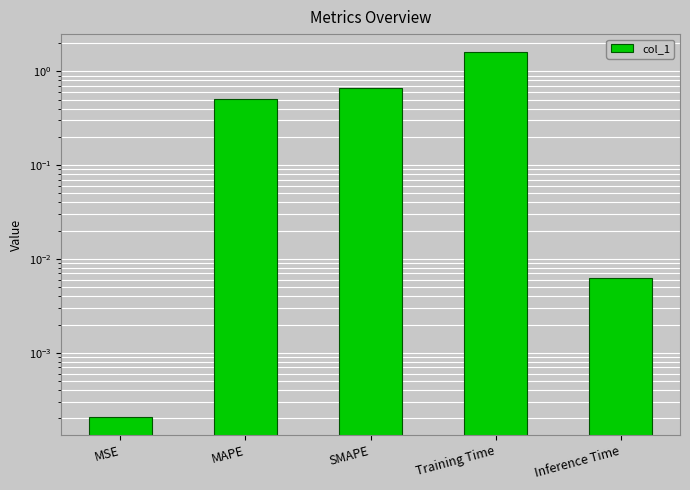

The chart shows a value of 1.0 at SMAPE. True or false?

False